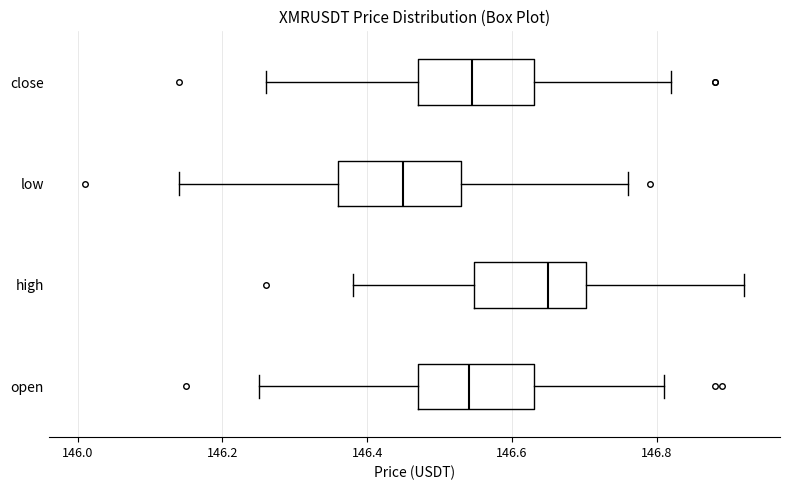

Which box has the furthest to the right median line?

high